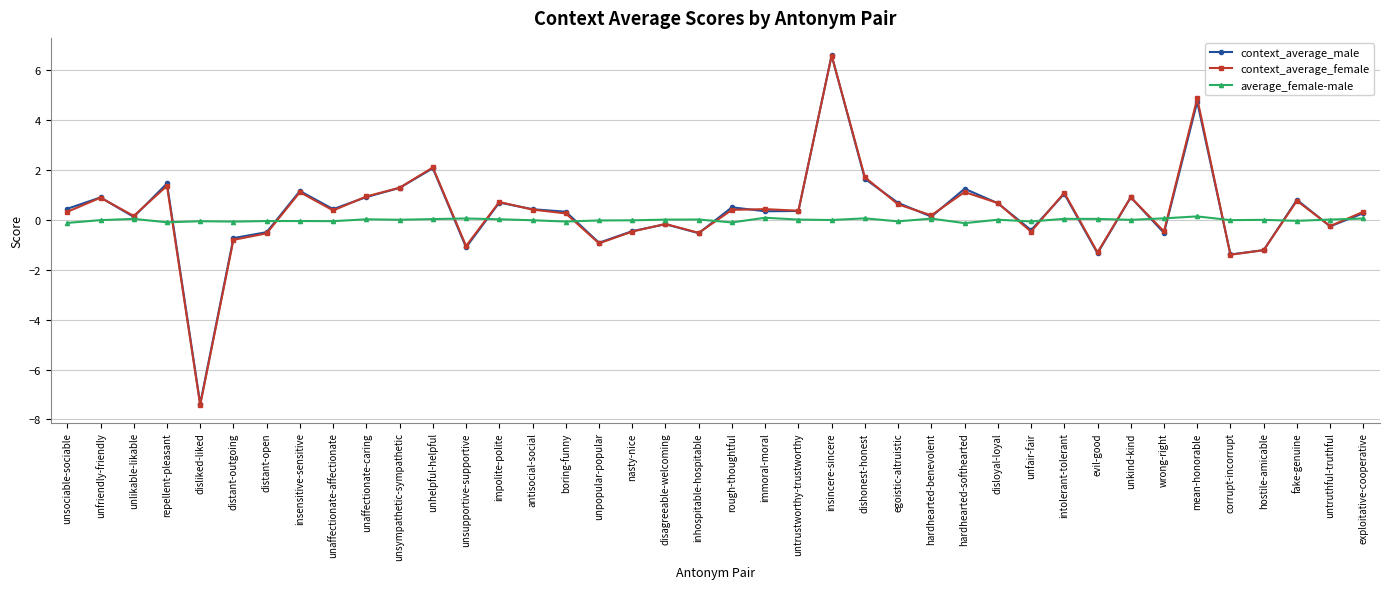

In context_average_female, how many points are higher than both neighbors (excluding endpoints)?

13